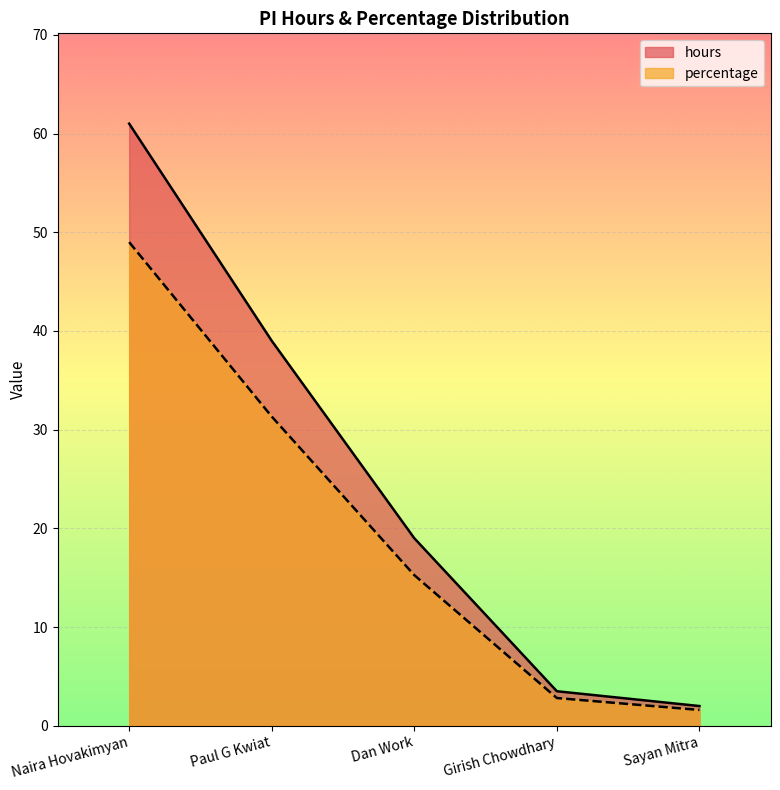

The value of percentage at Dan Work is 5.7. True or false?

False